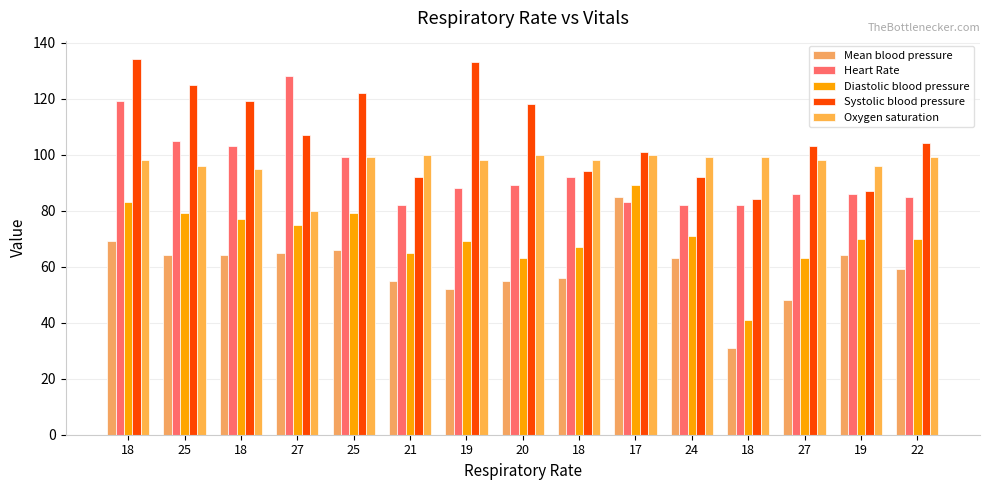

Which has a higher value, 17 or 18?

17